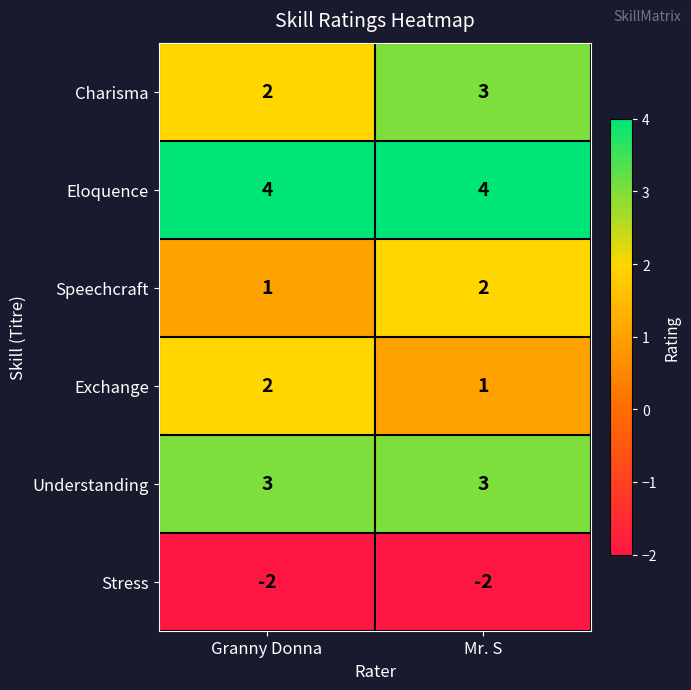

What is the difference between the highest and lowest values at Granny Donna?

6